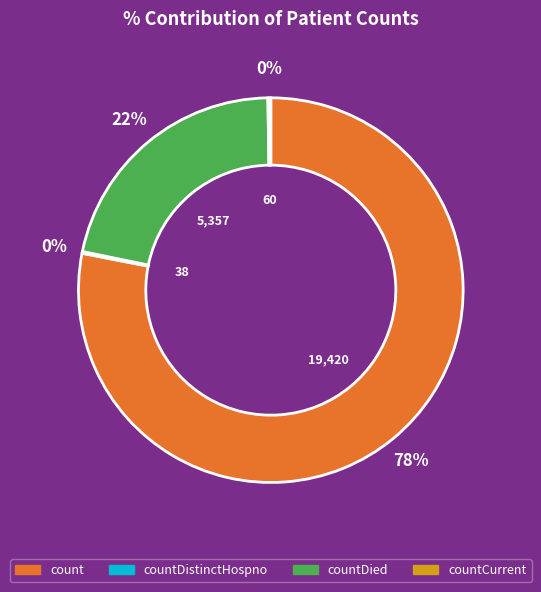

Does any single category account for the majority?

Yes